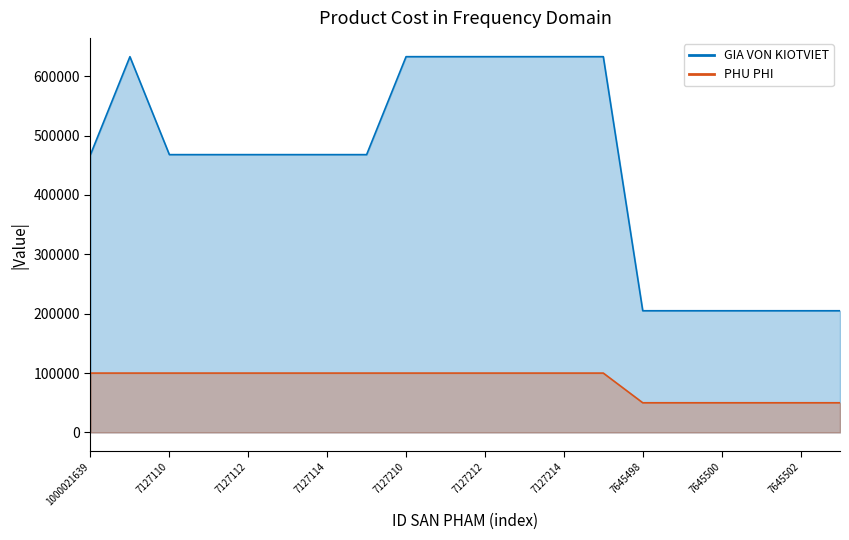

What is the difference between the highest and lowest values at 1000021639?

368000